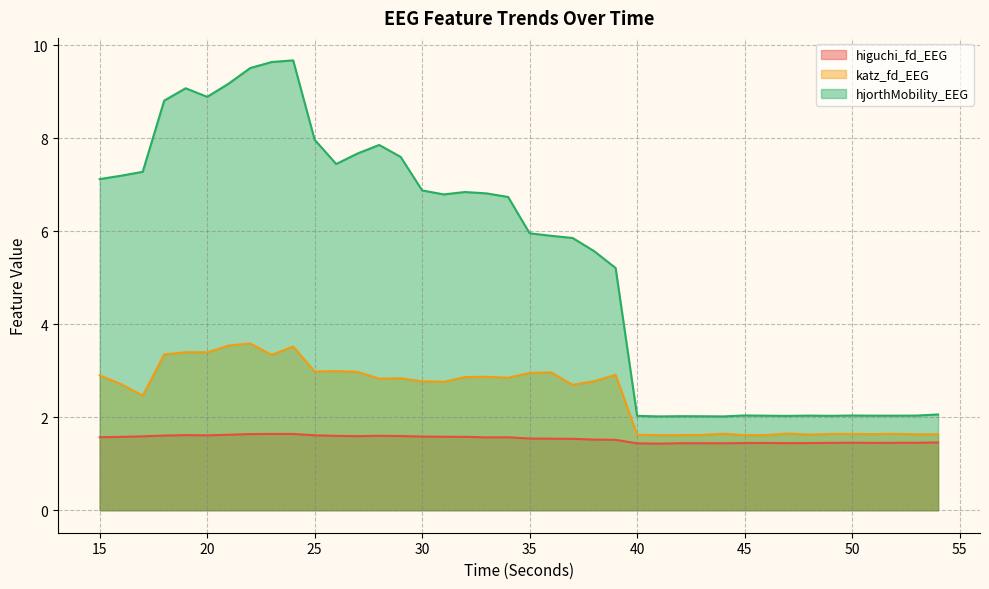

What are all the series names shown in the legend?

higuchi_fd_EEG, katz_fd_EEG, hjorthMobility_EEG